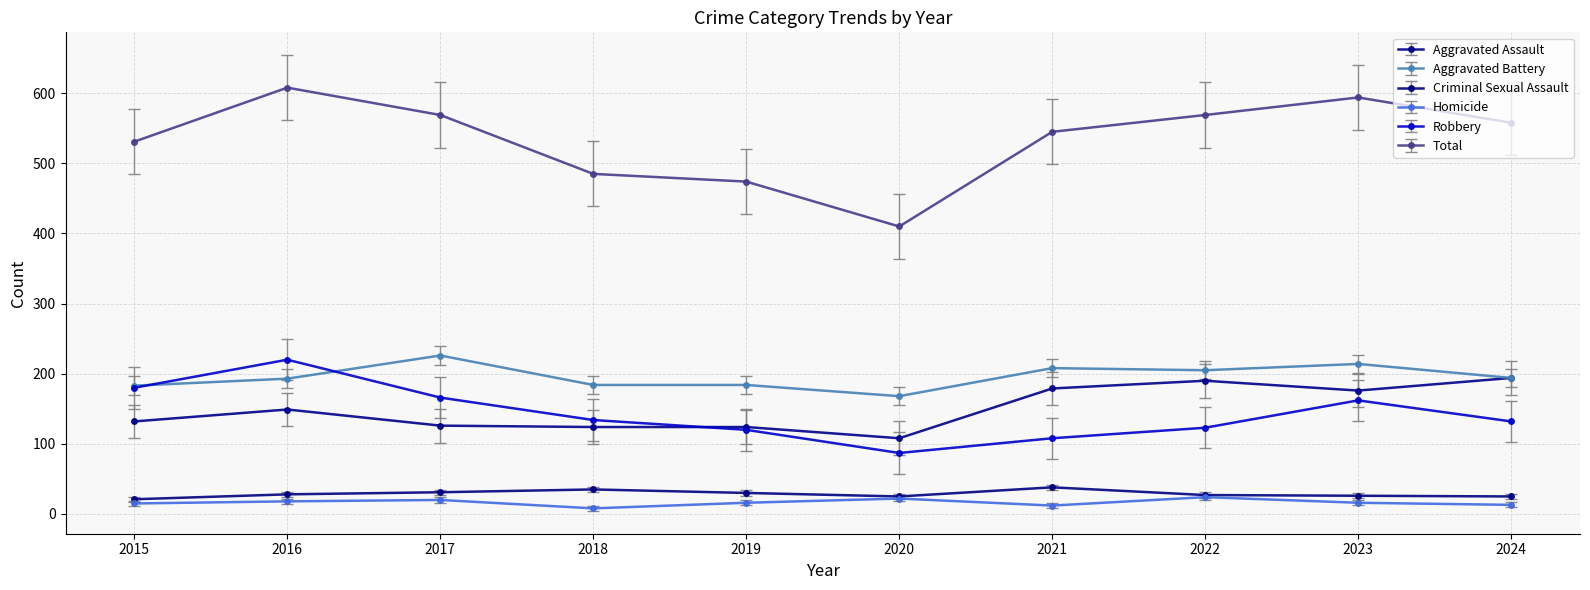

What is the value of the Robbery point at the 7th from the left?

108